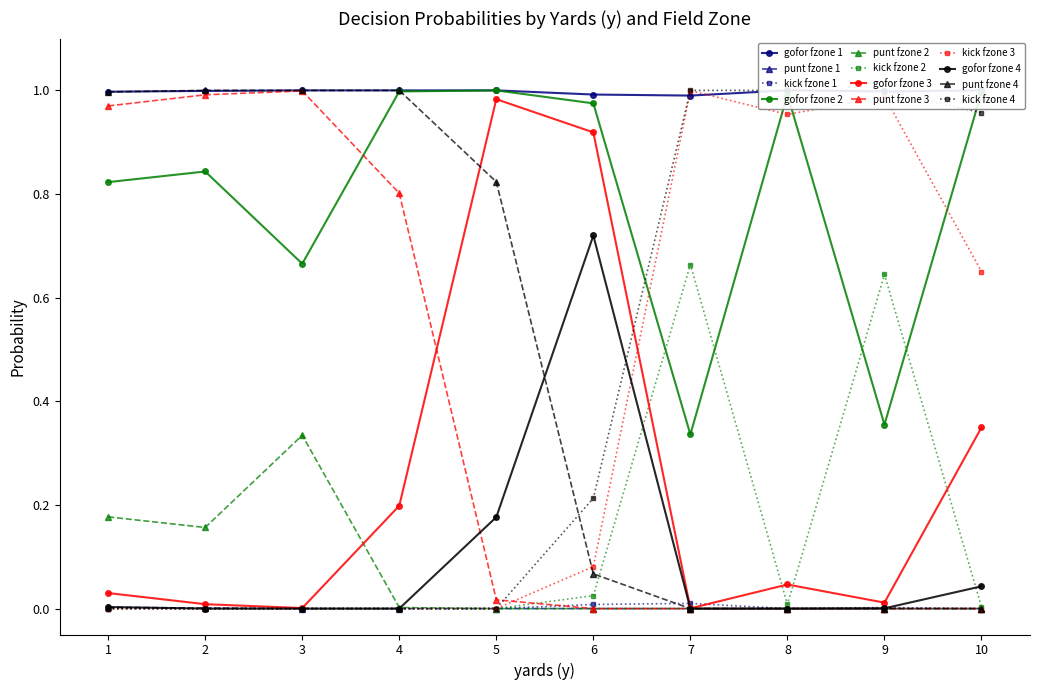

True or false: kick fzone 1 has more than 0 points higher than both neighbors.

True